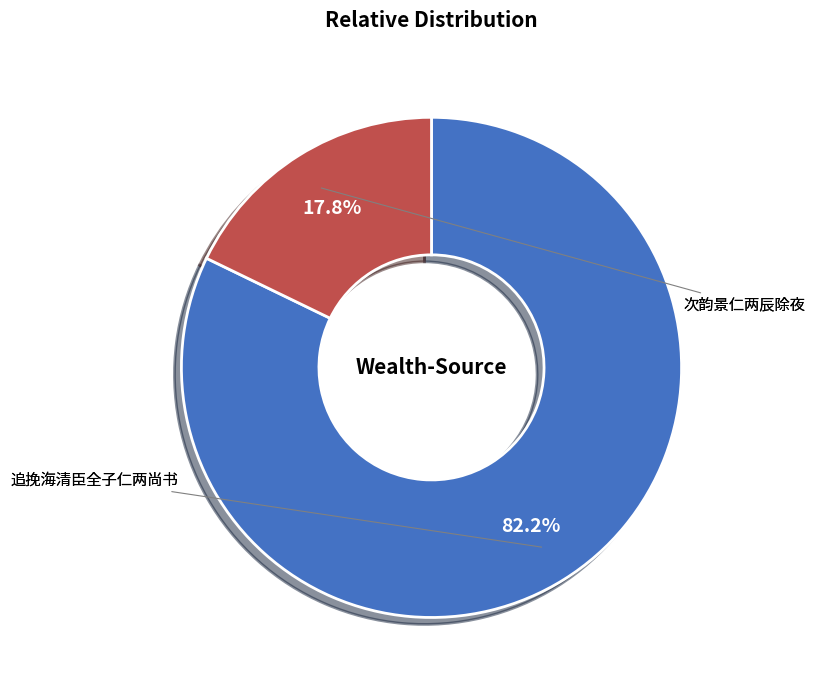

Is there any slice that represents more than half of the pie?

Yes